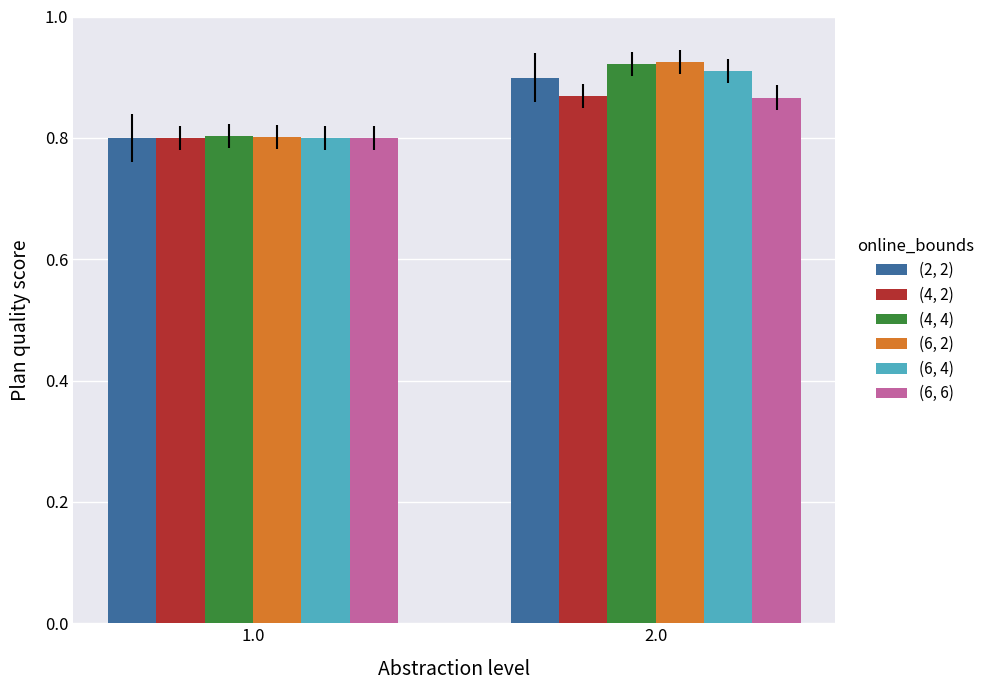

The (4, 2) series shows 1.1 at 1.0. True or false?

False